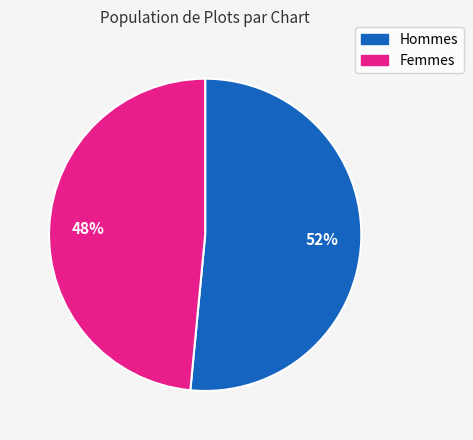

Is there a majority slice in this chart?

Yes